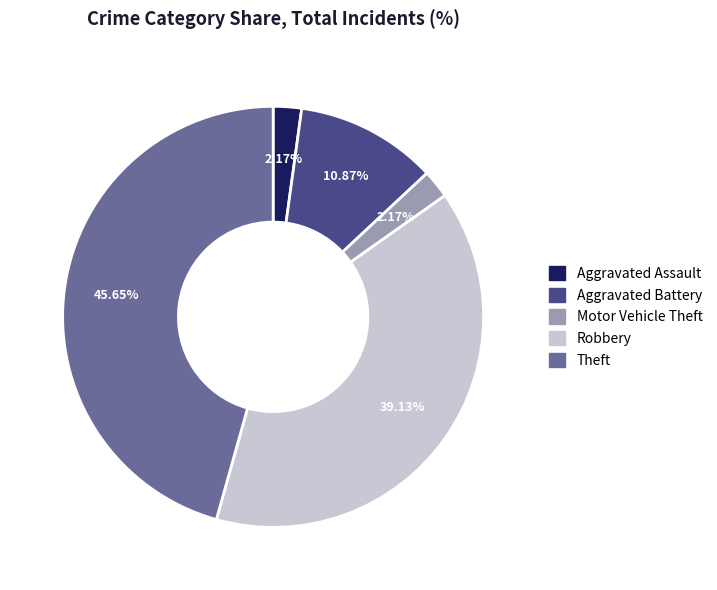

What is the total percentage of Robbery and Aggravated Assault?

41.3%